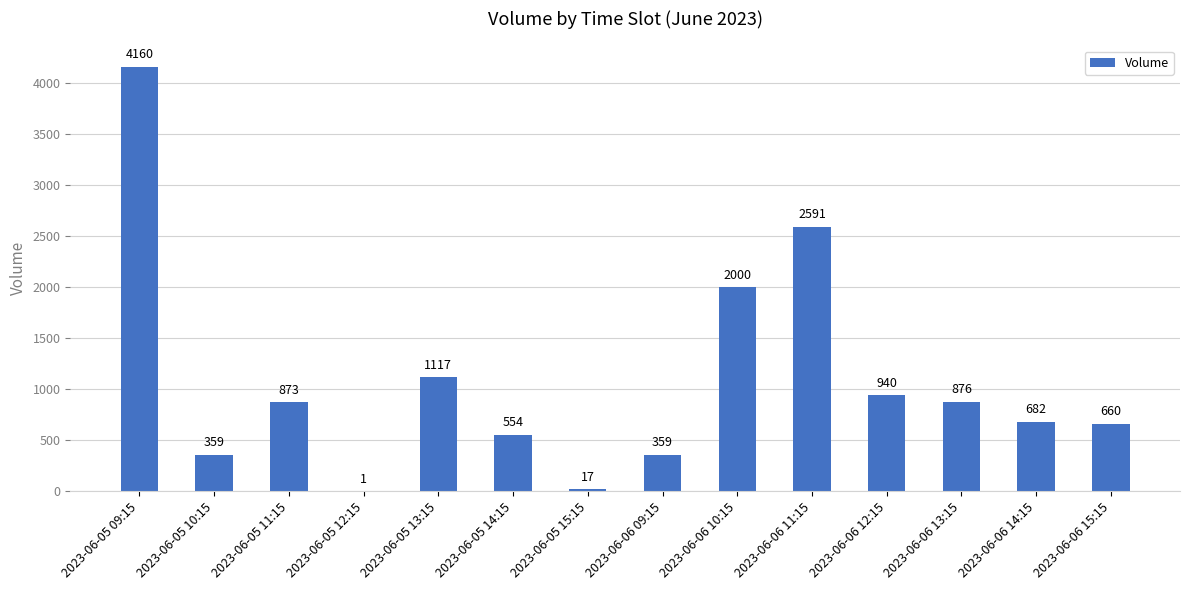

Between 2023-06-06 12:15 and 2023-06-05 15:15, which is larger?

2023-06-06 12:15